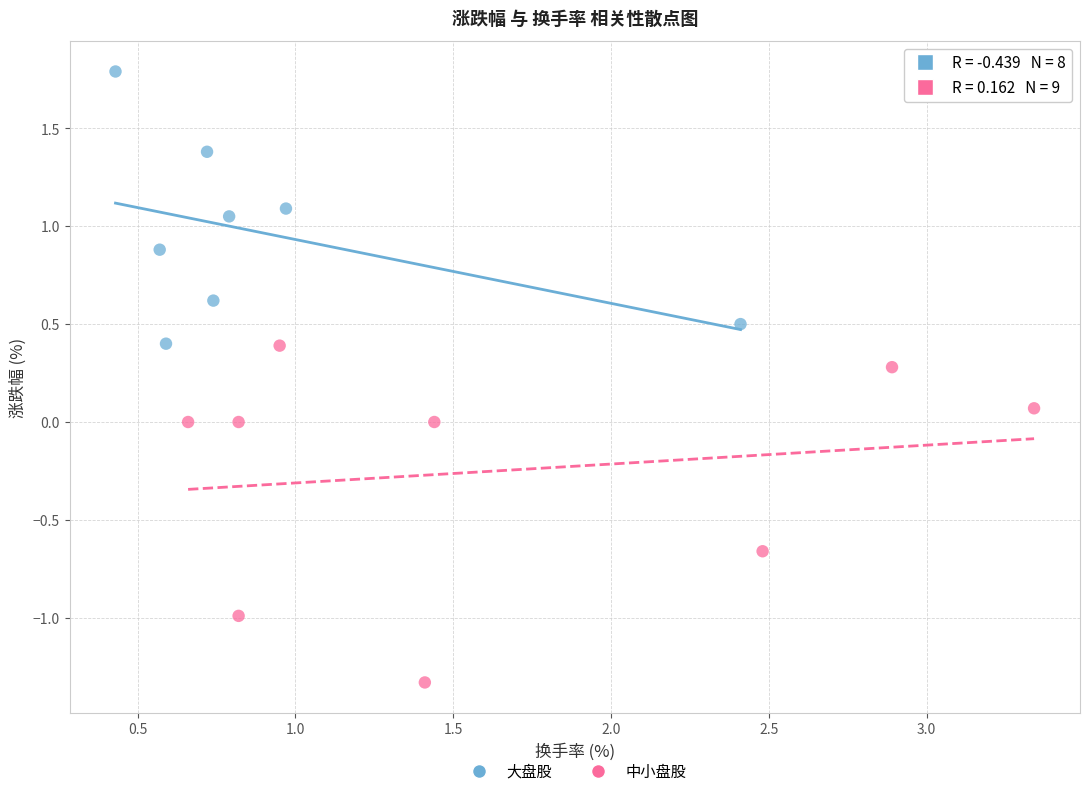

Which series reaches the maximum Y coordinate?

大盘股